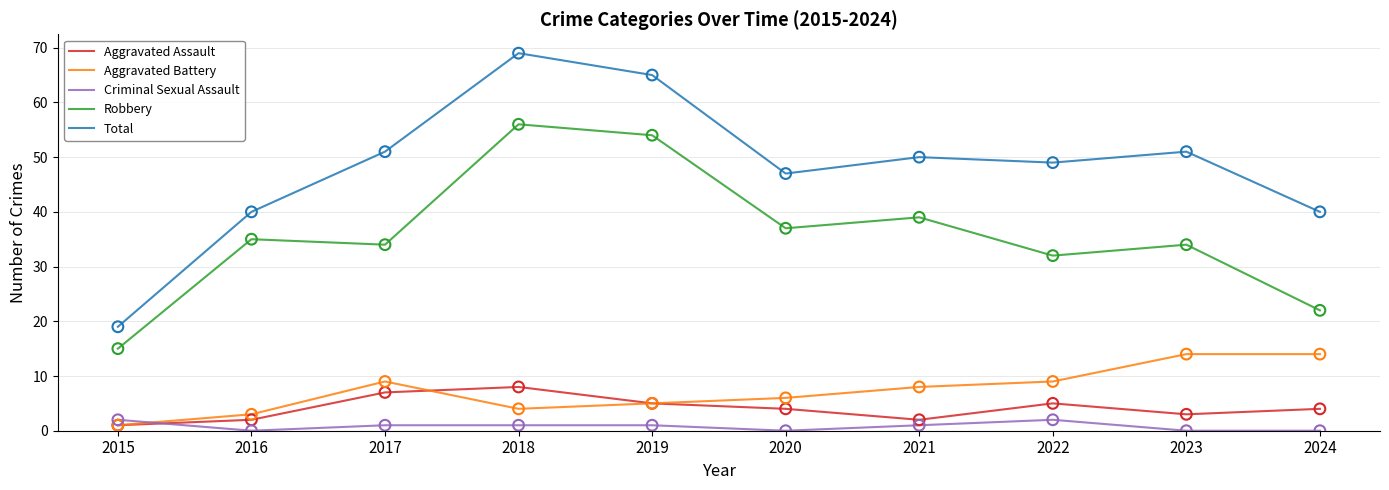

What are all the series names shown in the legend?

Aggravated Assault, Aggravated Battery, Criminal Sexual Assault, Robbery, Total